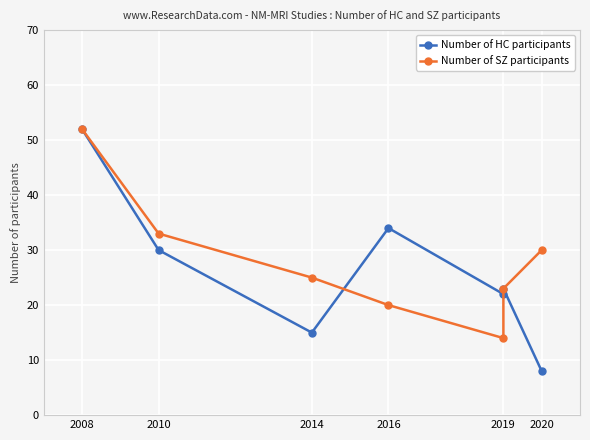

The Number of HC participants series shows 30 at 2010. True or false?

True